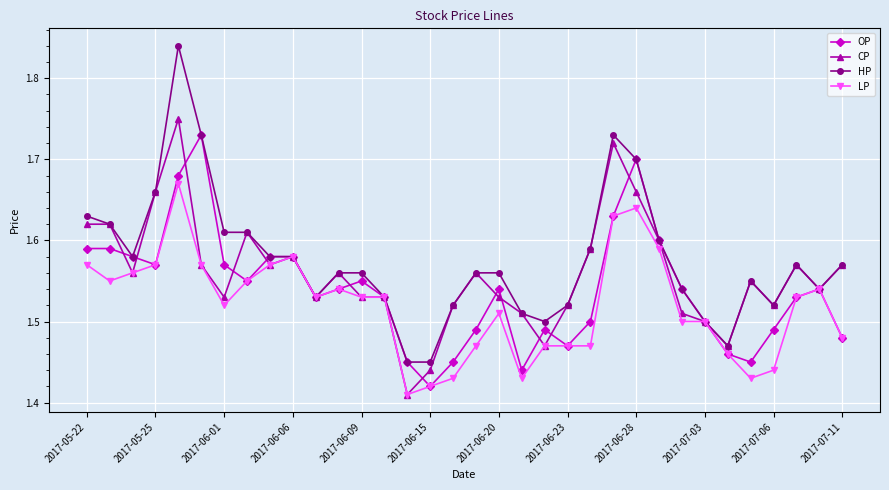

Which series has the largest range (max minus min)?

HP